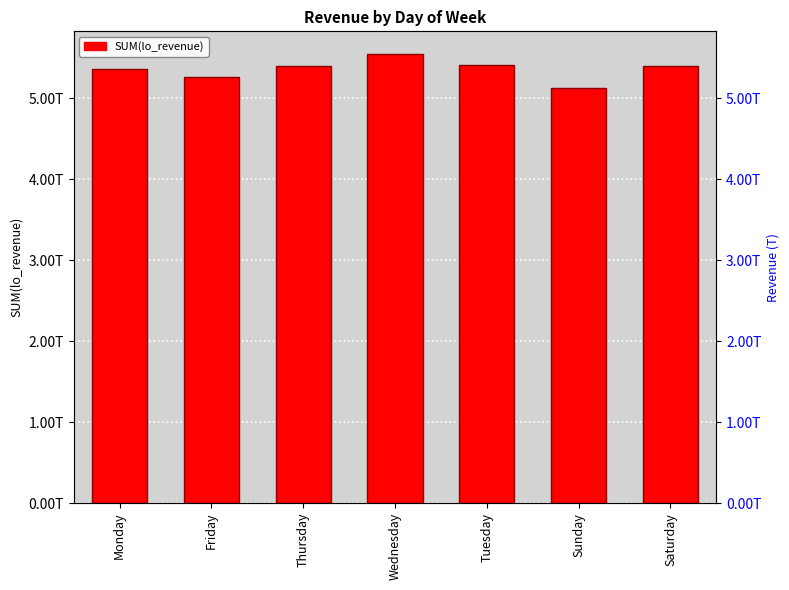

Where is the data nearest to the value 5334544454049?

Monday